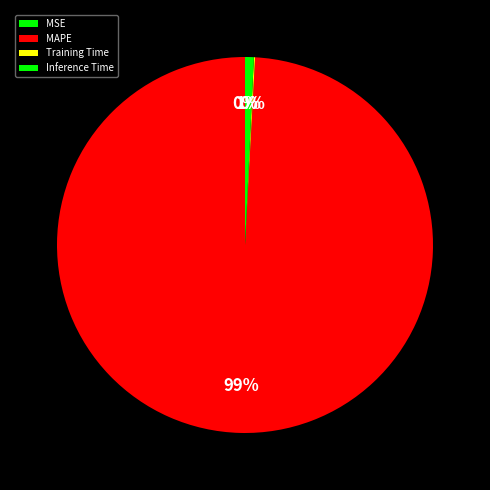

The Training Time slice represents 0% of the pie. True or false?

True